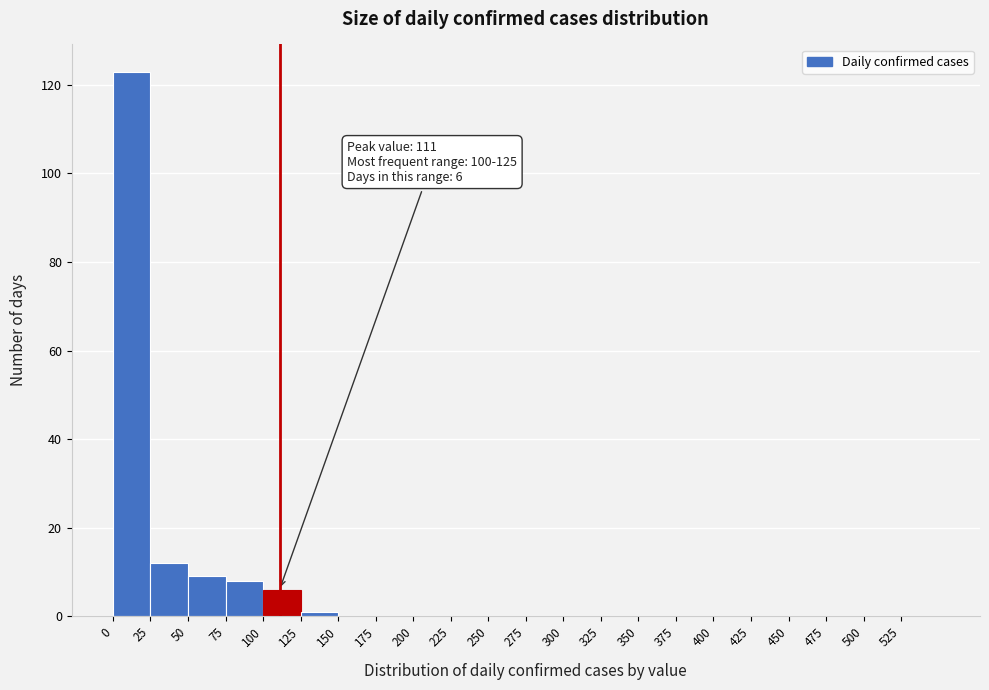

Which range on the x-axis has the tallest bar?

0 to 25